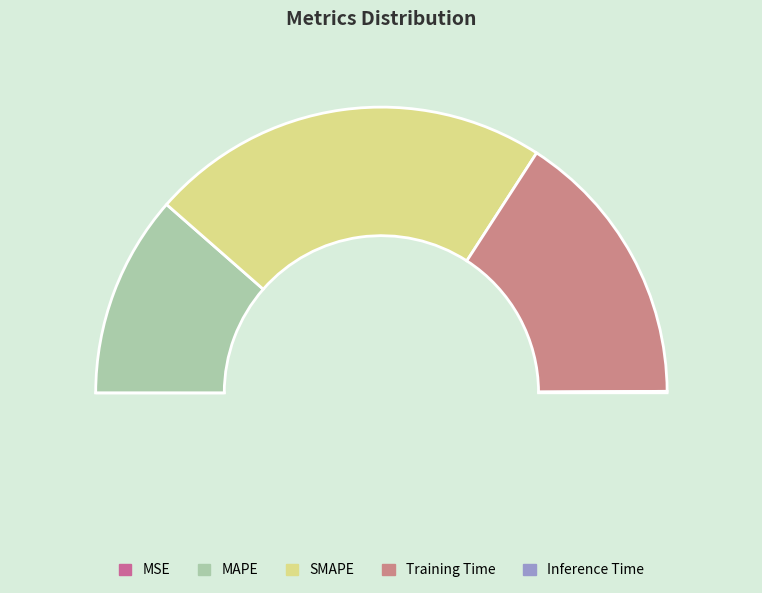

Does any single category account for the majority?

No